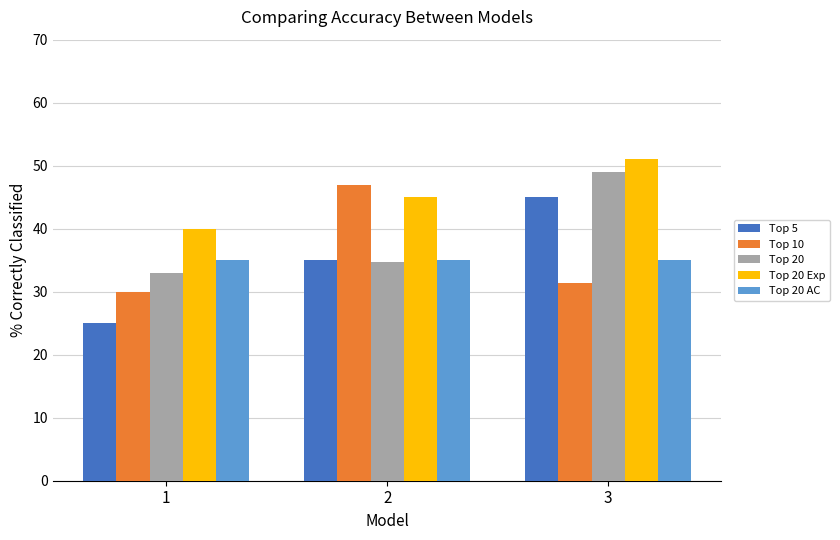

At which label is Top 10 closest to 38?

3